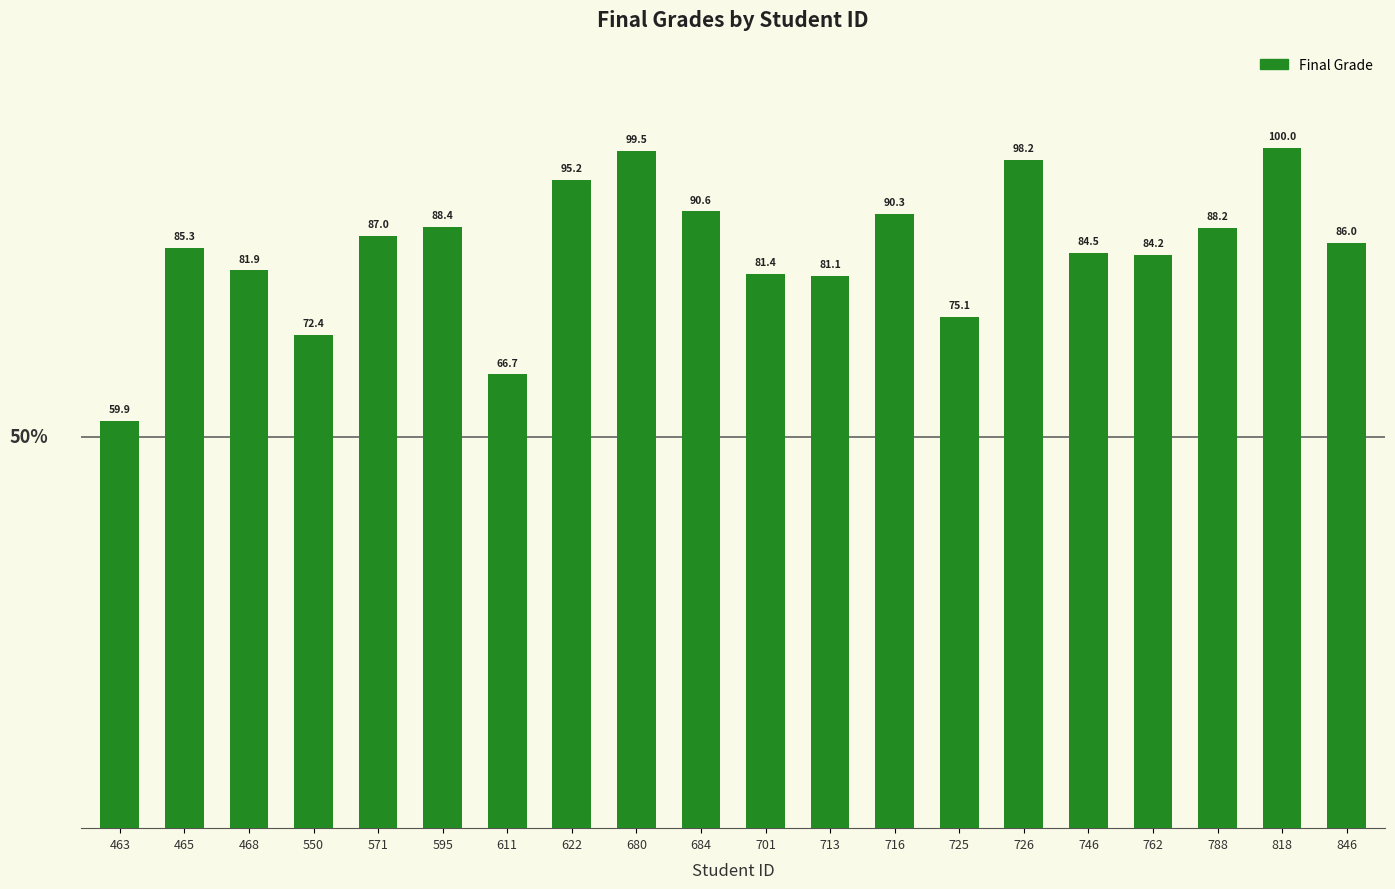

At which category does the chart reach its minimum across all series?

463